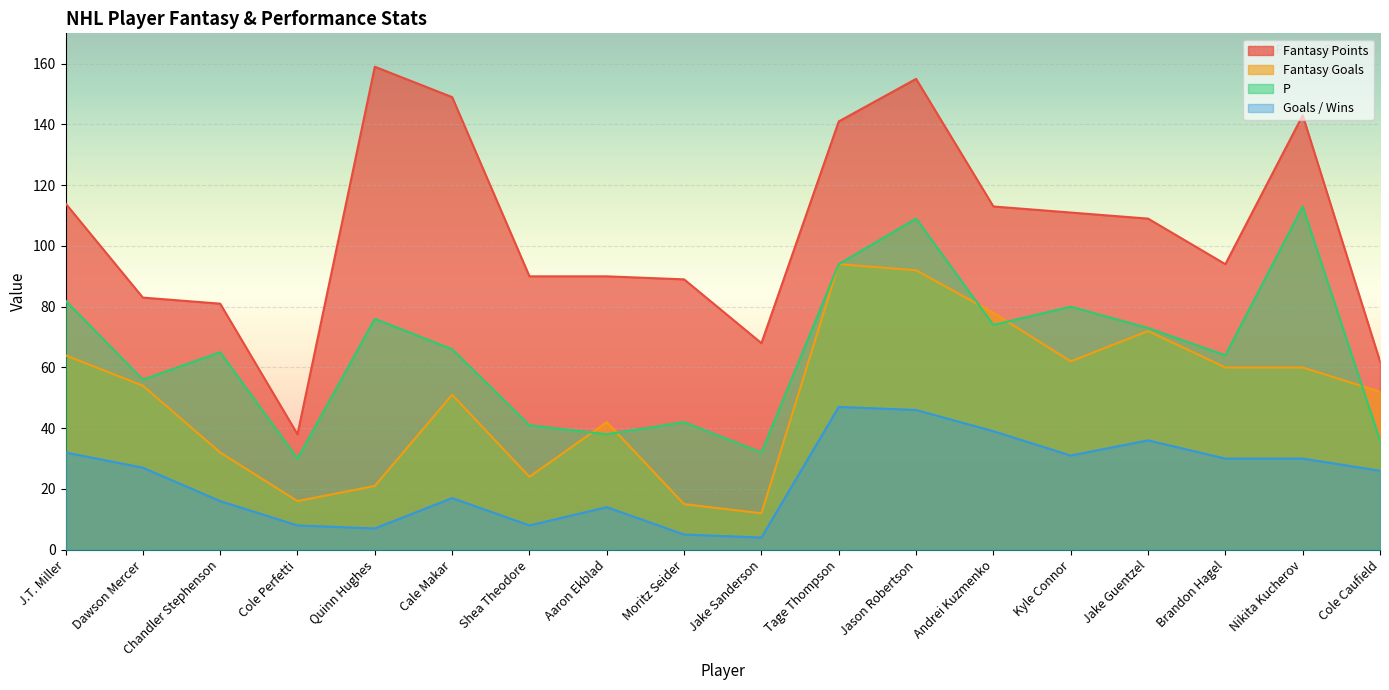

How many distinct data groups are displayed?

4